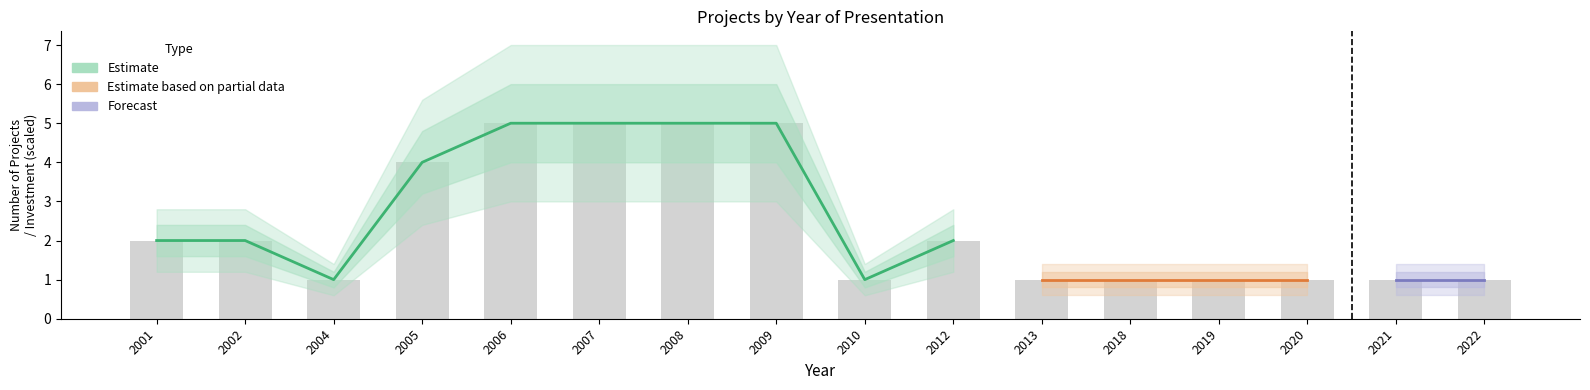

Which label corresponds to the largest value in the chart?

2006